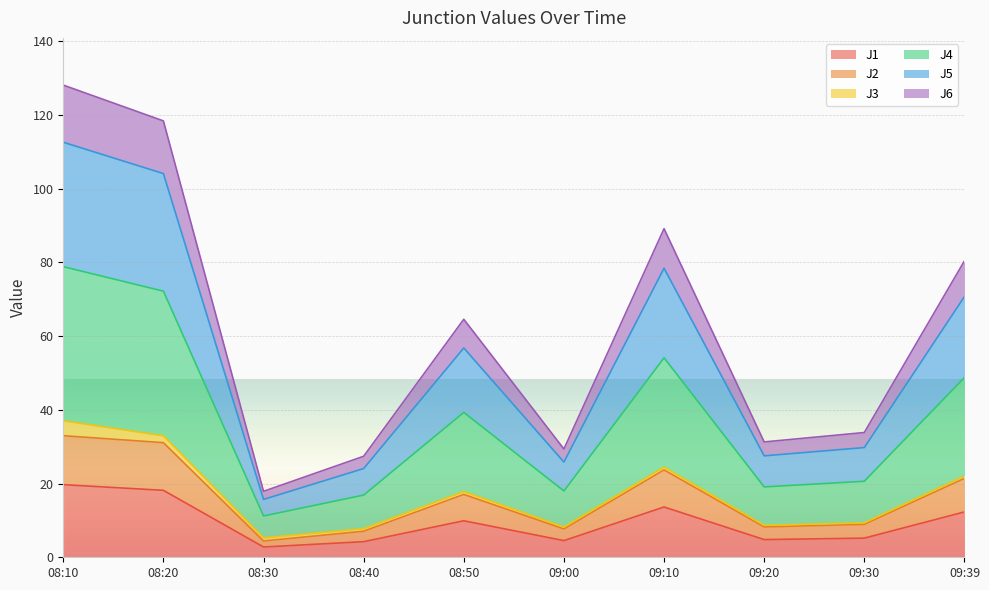

True or false: J1 and J6 intersect in this chart.

False